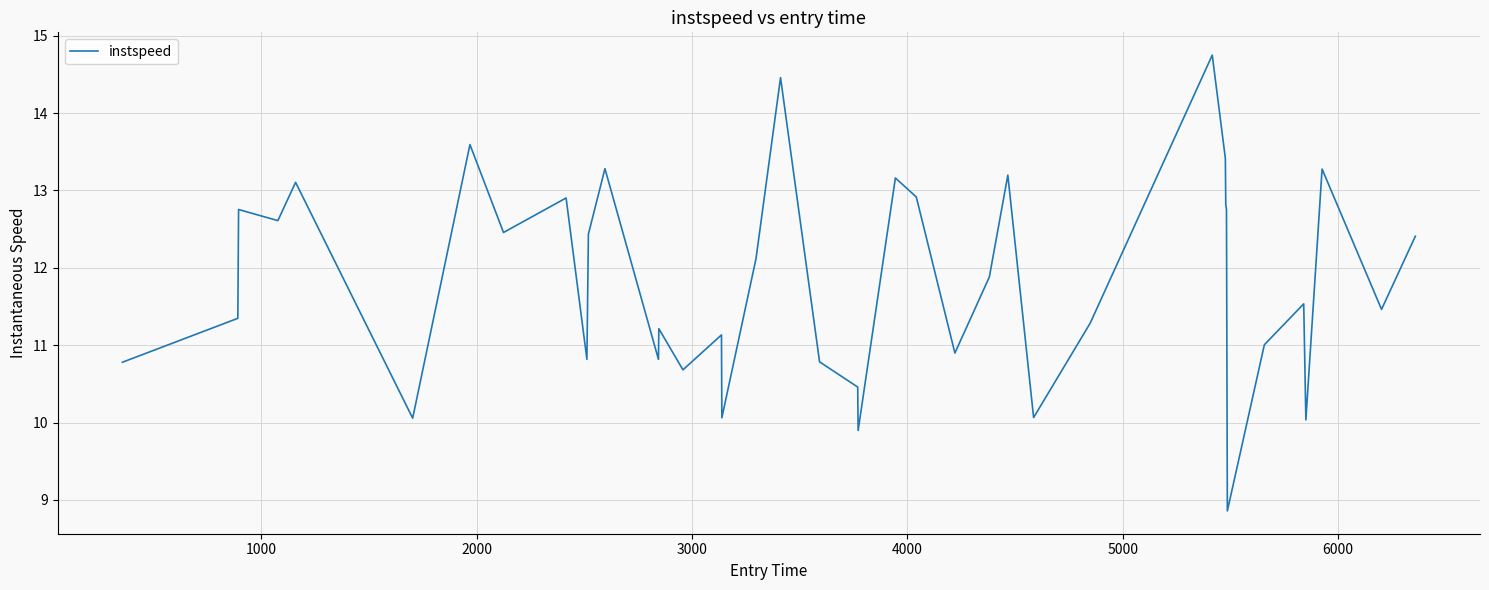

What is the greatest value displayed?

14.7